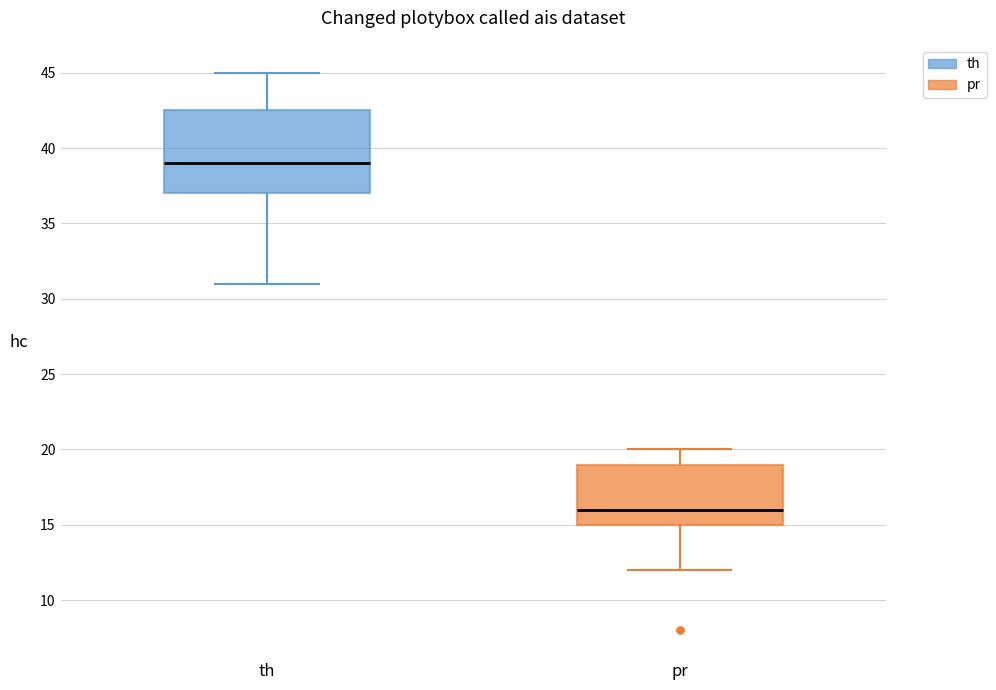

Comparing the boxes themselves (not the whiskers), which one is the tallest?

th